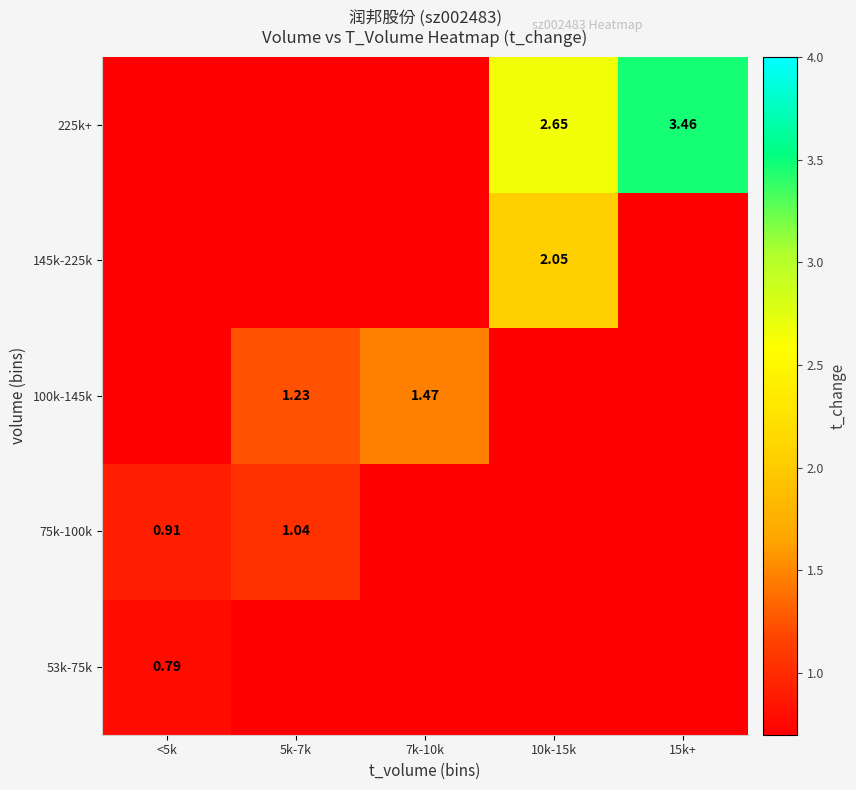

What is the difference between the maximum and second lowest values in the 53k-75k series?

0.8